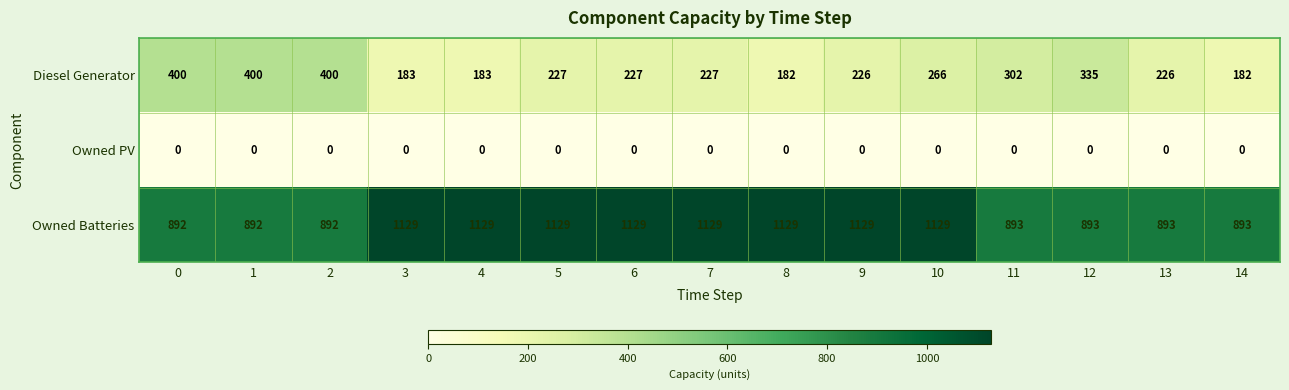

Which series has the largest range (max minus min)?

Owned Batteries